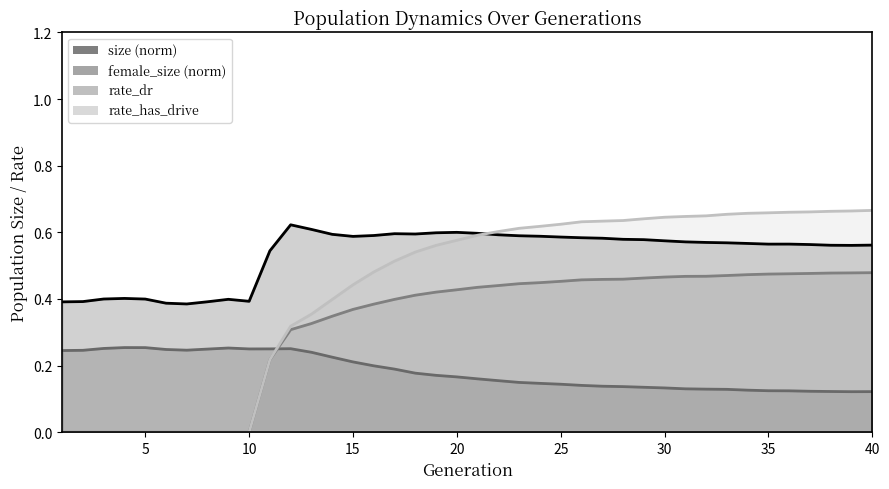

Rank the series by their maximum value, from highest to lowest.

rate_has_drive_line, size_line, rate_dr_line, female_size_line